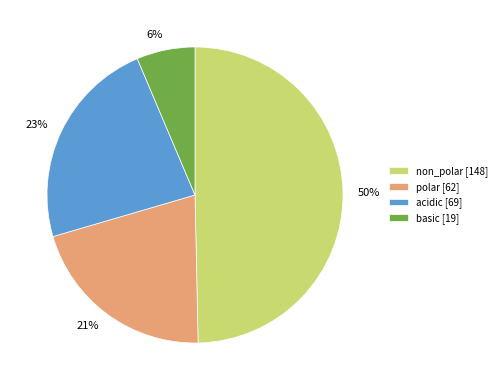

To the nearest percent, what is the average slice percentage?

25%